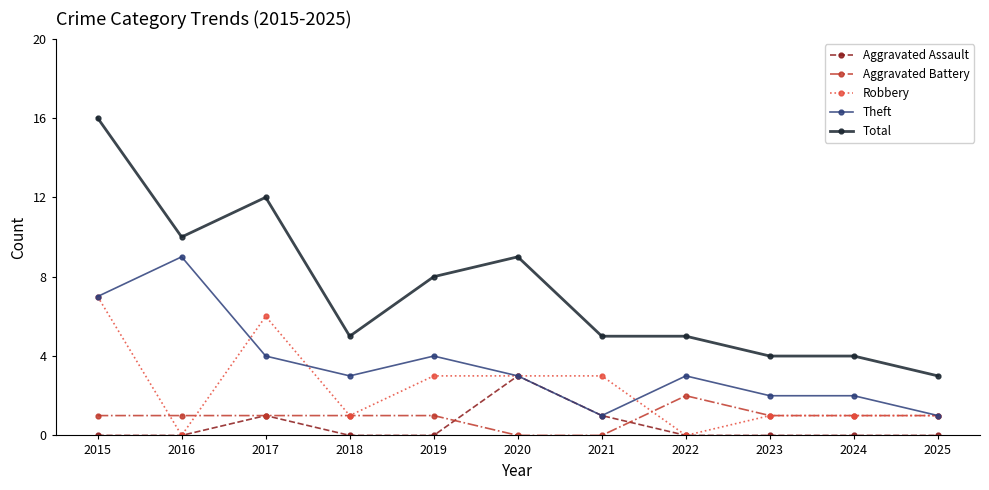

Between 2015 and 2018, which series saw the biggest shift?

Total